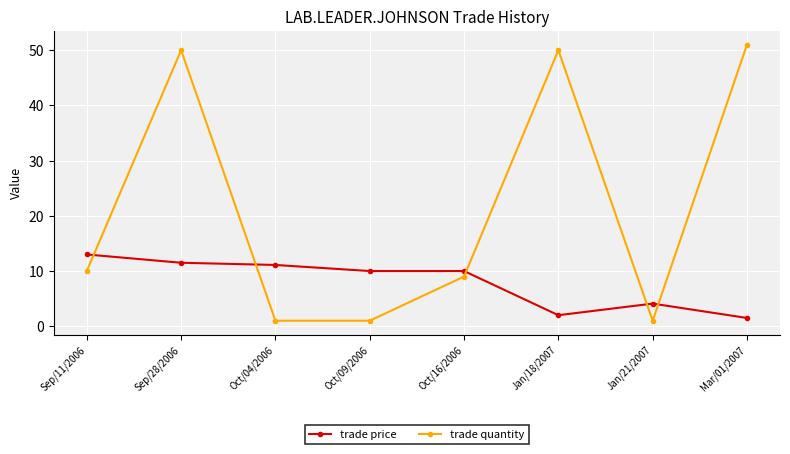

What is the average value of the trade price series?

7.9